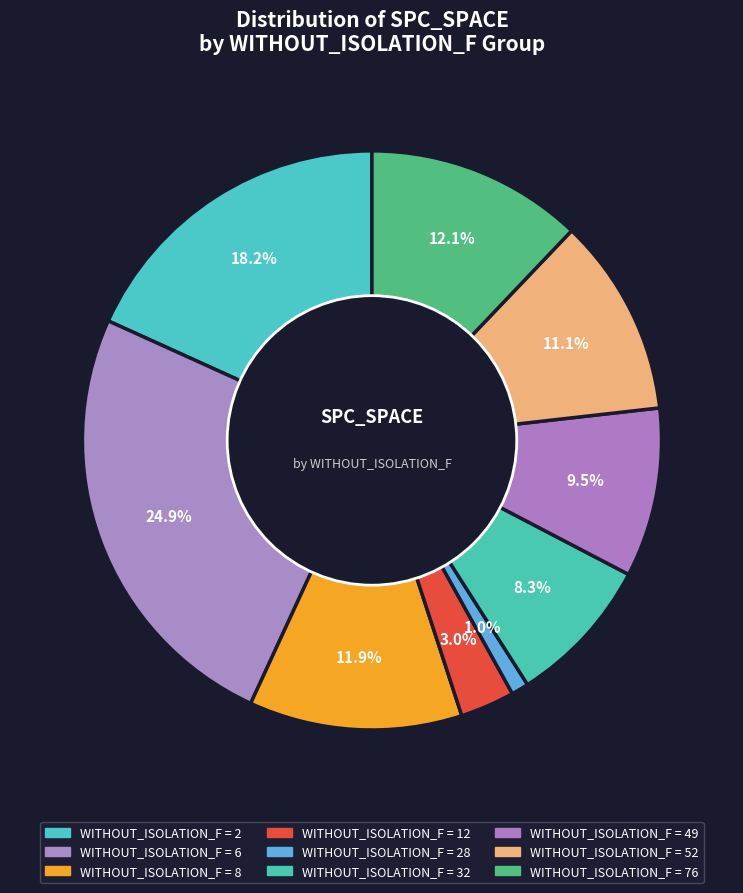

How many slices are in this pie chart?

9